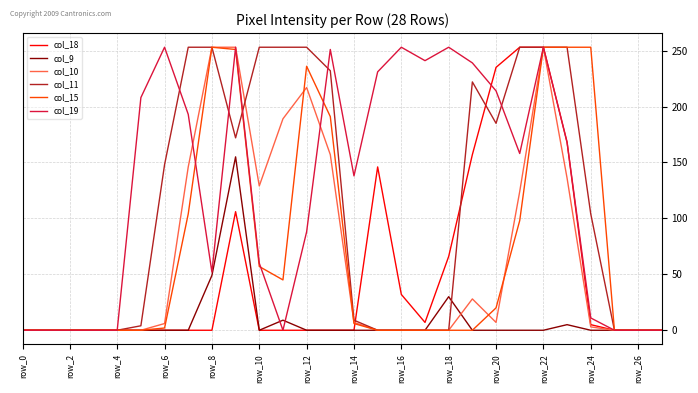

Which series has the largest total across all categories?

col_19